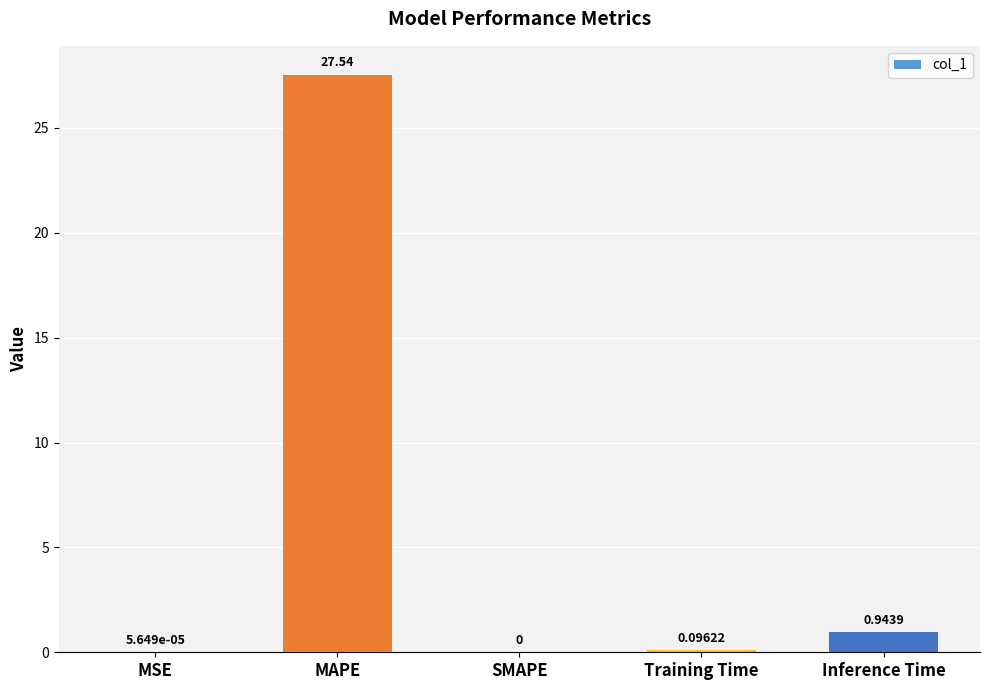

How many values are above zero?

4